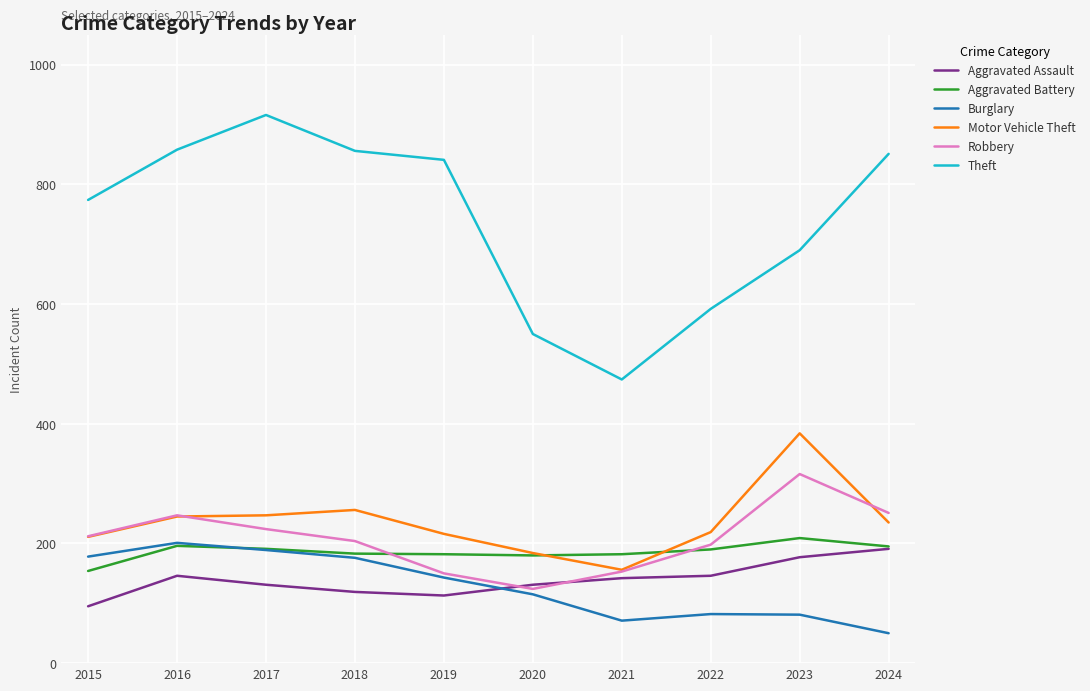

True or false: Burglary and Theft intersect in this chart.

False